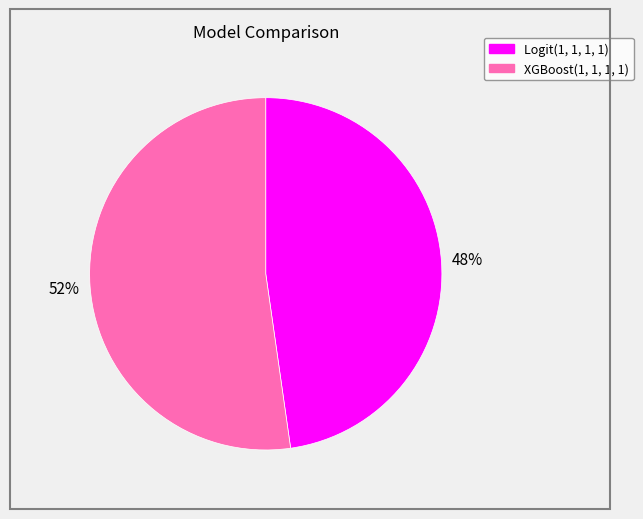

Which slice is the smallest?

Logit(1, 1, 1, 1)